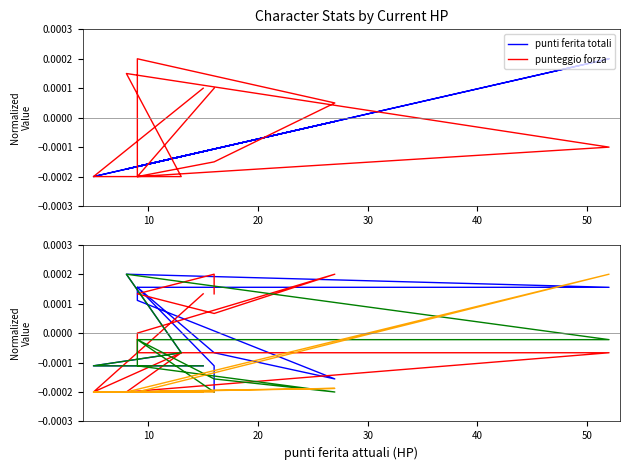

The value of punti ferita totali at 10 is -0.0. True or false?

True